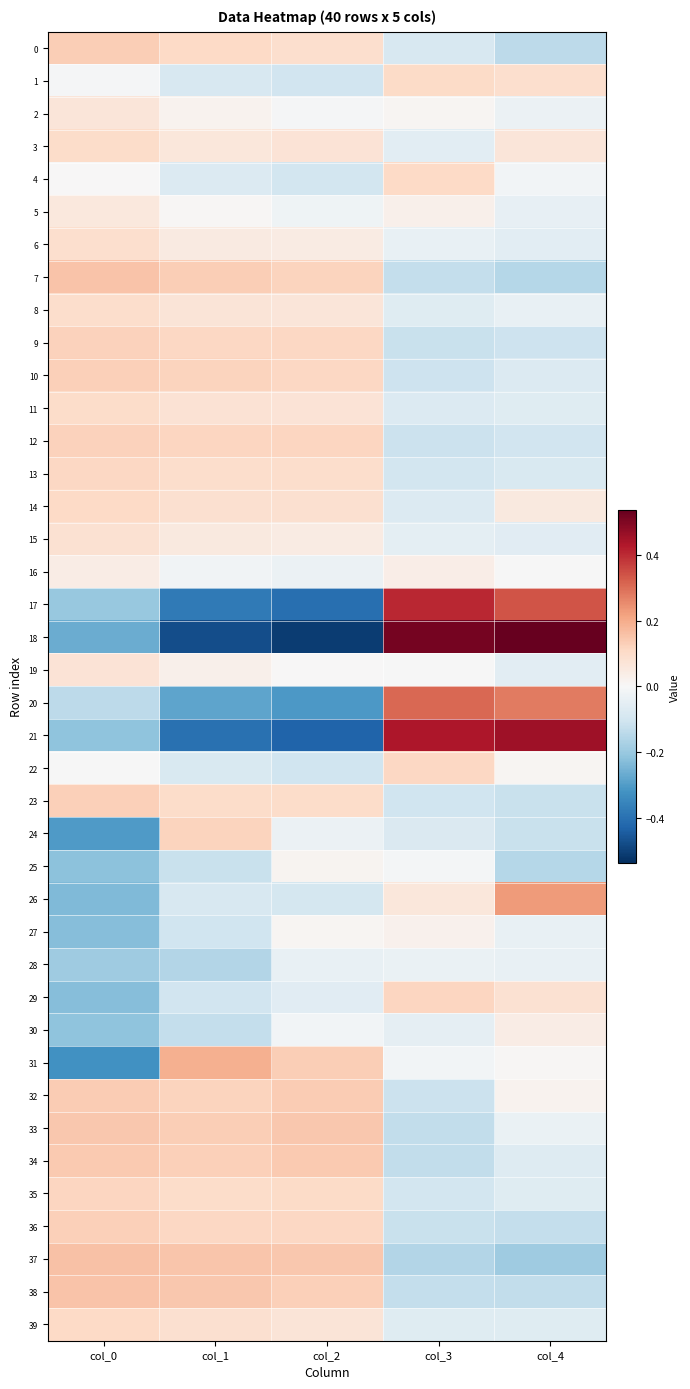

Reading left to right, what are all the values shown in this chart?

0: col_0=0.1	col_1=0.1	col_2=0.1	col_3=-0.1	col_4=-0.1
1: col_0=-0.0	col_1=-0.1	col_2=-0.1	col_3=0.1	col_4=0.1
2: col_0=0.1	col_1=0.0	col_2=-0.0	col_3=0.0	col_4=-0.0
3: col_0=0.1	col_1=0.1	col_2=0.1	col_3=-0.1	col_4=0.1
4: col_0=0.0	col_1=-0.1	col_2=-0.1	col_3=0.1	col_4=-0.0
5: col_0=0.1	col_1=0.0	col_2=-0.0	col_3=0.0	col_4=-0.0
6: col_0=0.1	col_1=0.0	col_2=0.0	col_3=-0.0	col_4=-0.1
7: col_0=0.2	col_1=0.1	col_2=0.1	col_3=-0.1	col_4=-0.2
8: col_0=0.1	col_1=0.1	col_2=0.1	col_3=-0.1	col_4=-0.0
9: col_0=0.1	col_1=0.1	col_2=0.1	col_3=-0.1	col_4=-0.1
10: col_0=0.1	col_1=0.1	col_2=0.1	col_3=-0.1	col_4=-0.1
11: col_0=0.1	col_1=0.1	col_2=0.1	col_3=-0.1	col_4=-0.1
12: col_0=0.1	col_1=0.1	col_2=0.1	col_3=-0.1	col_4=-0.1
13: col_0=0.1	col_1=0.1	col_2=0.1	col_3=-0.1	col_4=-0.1
14: col_0=0.1	col_1=0.1	col_2=0.1	col_3=-0.1	col_4=0.1
15: col_0=0.1	col_1=0.1	col_2=0.0	col_3=-0.1	col_4=-0.1
16: col_0=0.0	col_1=-0.0	col_2=-0.0	col_3=0.0	col_4=-0.0
17: col_0=-0.2	col_1=-0.4	col_2=-0.4	col_3=0.4	col_4=0.3
18: col_0=-0.3	col_1=-0.5	col_2=-0.5	col_3=0.5	col_4=0.5
19: col_0=0.1	col_1=0.0	col_2=0.0	col_3=-0.0	col_4=-0.1
20: col_0=-0.1	col_1=-0.3	col_2=-0.3	col_3=0.3	col_4=0.3
21: col_0=-0.2	col_1=-0.4	col_2=-0.4	col_3=0.4	col_4=0.5
22: col_0=-0.0	col_1=-0.1	col_2=-0.1	col_3=0.1	col_4=0.0
23: col_0=0.1	col_1=0.1	col_2=0.1	col_3=-0.1	col_4=-0.1
24: col_0=-0.3	col_1=0.1	col_2=-0.0	col_3=-0.1	col_4=-0.1
25: col_0=-0.2	col_1=-0.1	col_2=0.0	col_3=-0.0	col_4=-0.2
26: col_0=-0.2	col_1=-0.1	col_2=-0.1	col_3=0.1	col_4=0.2
27: col_0=-0.2	col_1=-0.1	col_2=0.0	col_3=0.0	col_4=-0.0
28: col_0=-0.2	col_1=-0.2	col_2=-0.0	col_3=-0.0	col_4=-0.0
29: col_0=-0.2	col_1=-0.1	col_2=-0.1	col_3=0.1	col_4=0.1
30: col_0=-0.2	col_1=-0.1	col_2=-0.0	col_3=-0.0	col_4=0.0
31: col_0=-0.3	col_1=0.2	col_2=0.1	col_3=-0.0	col_4=0.0
32: col_0=0.1	col_1=0.1	col_2=0.1	col_3=-0.1	col_4=0.0
33: col_0=0.1	col_1=0.1	col_2=0.1	col_3=-0.1	col_4=-0.0
34: col_0=0.1	col_1=0.1	col_2=0.1	col_3=-0.1	col_4=-0.1
35: col_0=0.1	col_1=0.1	col_2=0.1	col_3=-0.1	col_4=-0.1
36: col_0=0.1	col_1=0.1	col_2=0.1	col_3=-0.1	col_4=-0.1
37: col_0=0.2	col_1=0.1	col_2=0.1	col_3=-0.2	col_4=-0.2
38: col_0=0.2	col_1=0.1	col_2=0.1	col_3=-0.1	col_4=-0.1
39: col_0=0.1	col_1=0.1	col_2=0.1	col_3=-0.1	col_4=-0.1